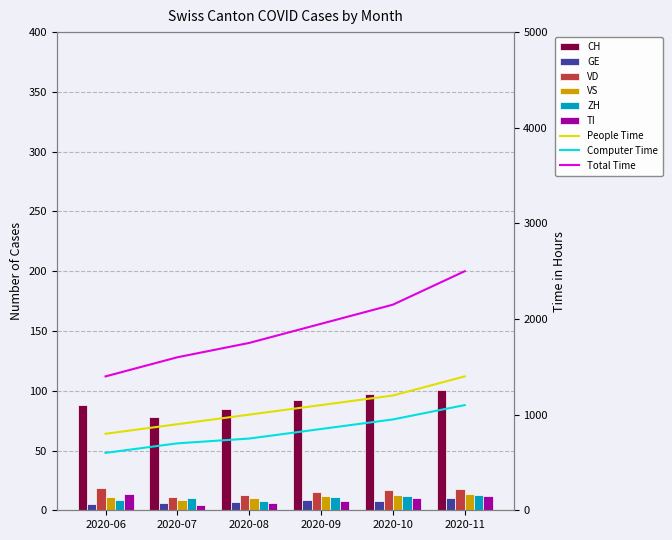

List the labels in order of VS value, largest first.

2020-11, 2020-10, 2020-09, 2020-06, 2020-08, 2020-07